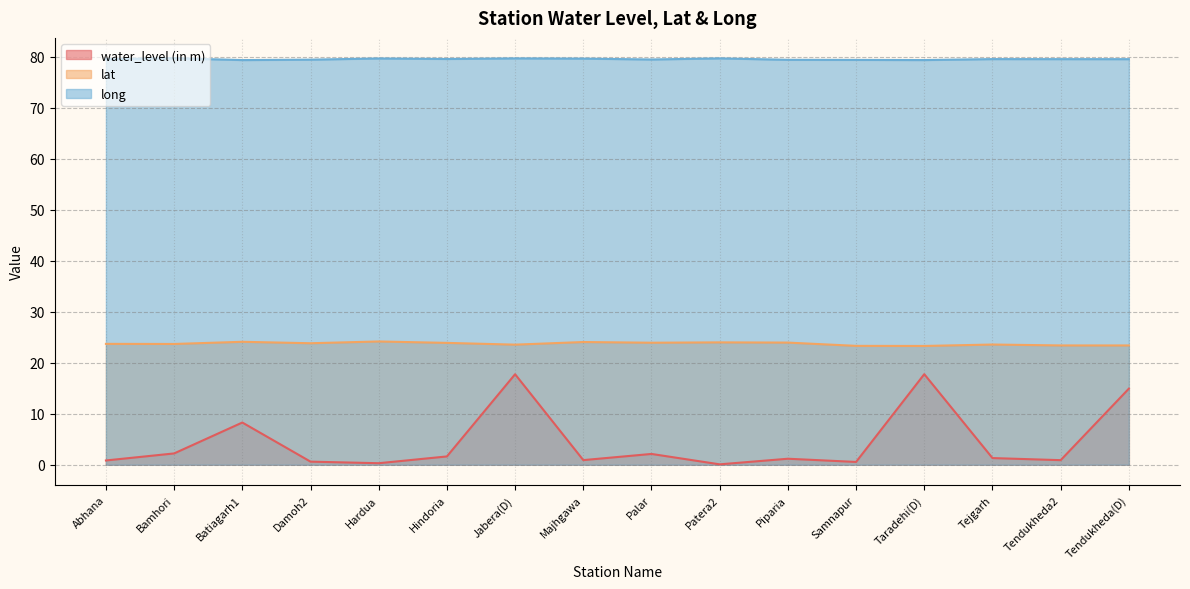

True or false: water_level (in m) and lat cross at least once.

False